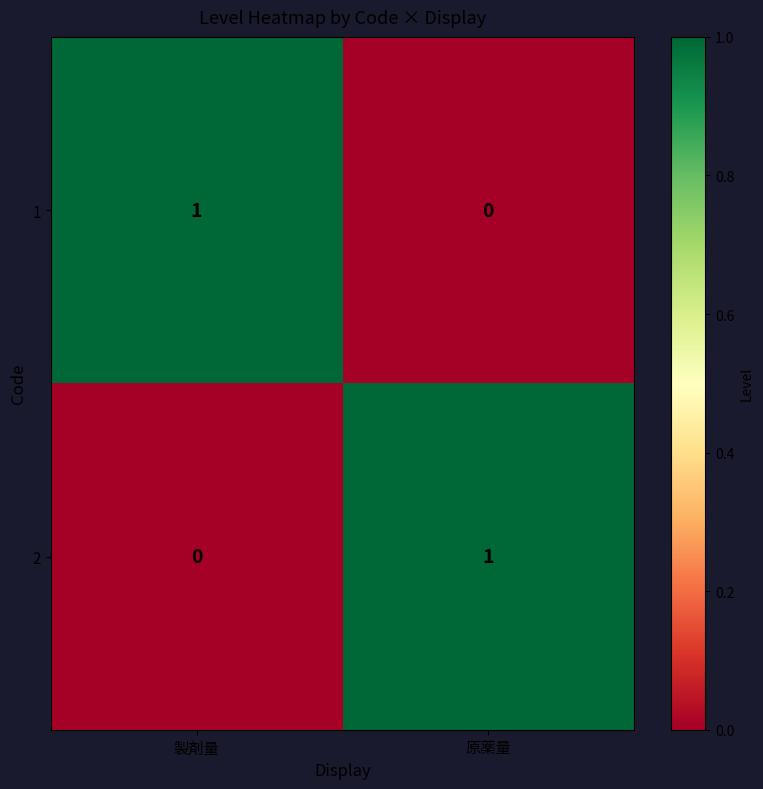

Where is 1 nearest to the value 0?

原薬量